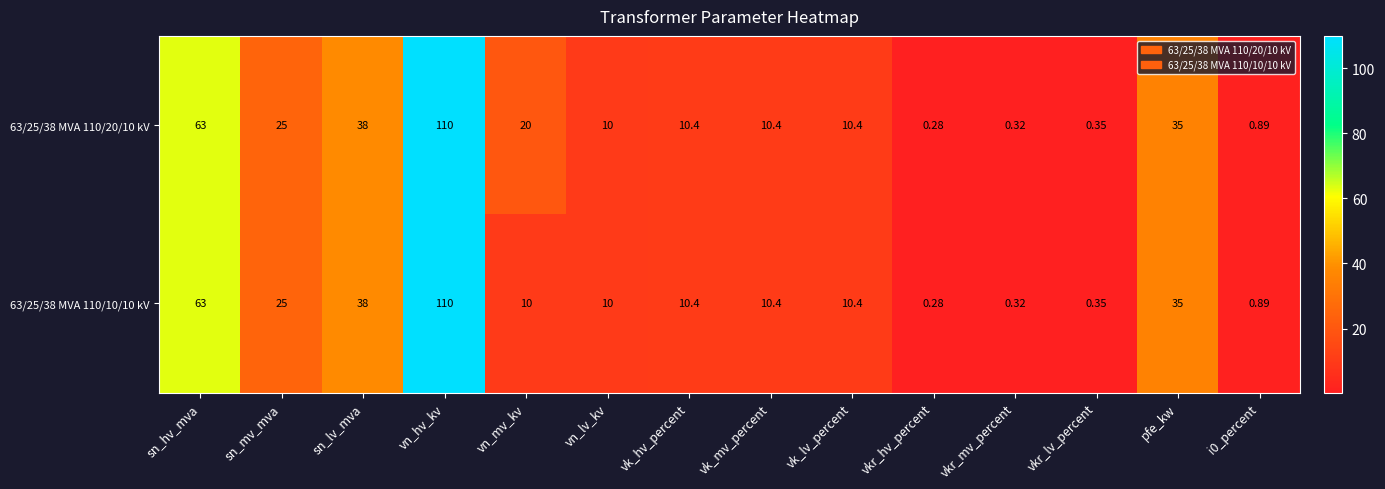

List the series in order of their overall mean, highest first.

63/25/38 MVA 110/20/10 kV, 63/25/38 MVA 110/10/10 kV